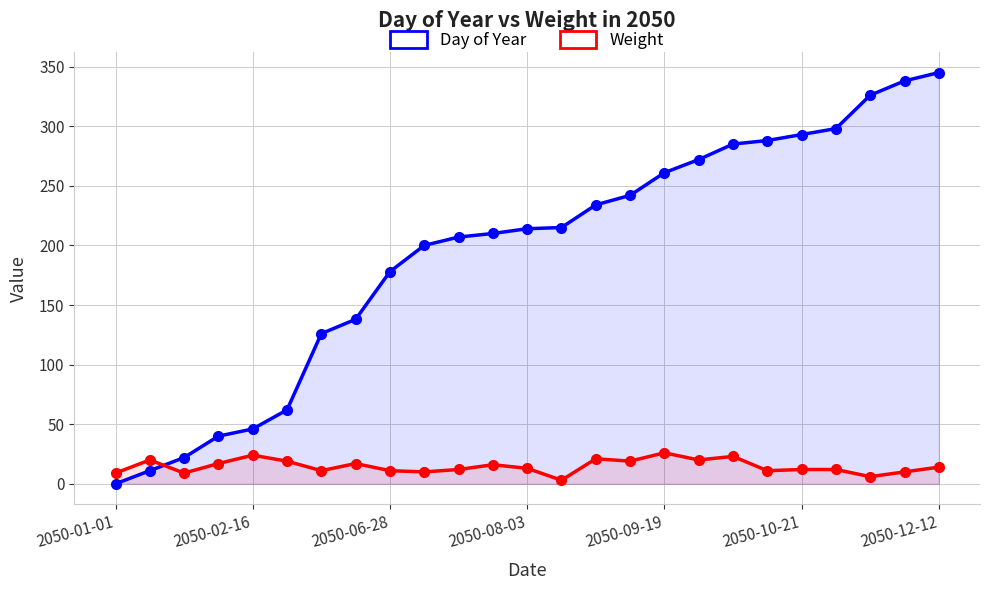

After their last crossing, which series has the higher values: Weight or Day of Year?

Day of Year